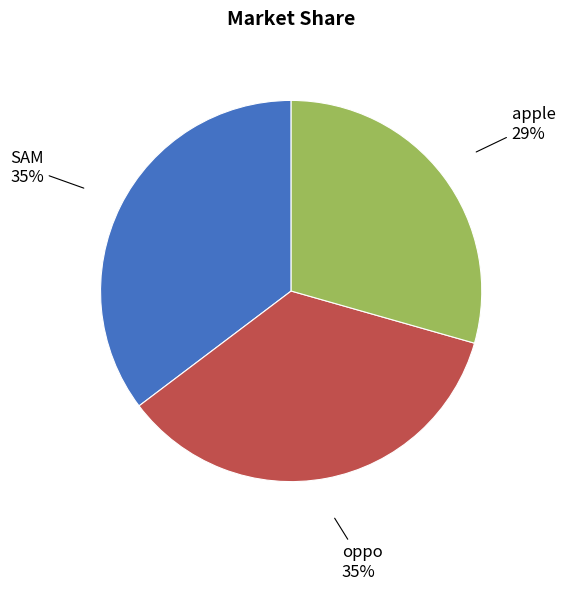

Is there a majority slice in this chart?

No